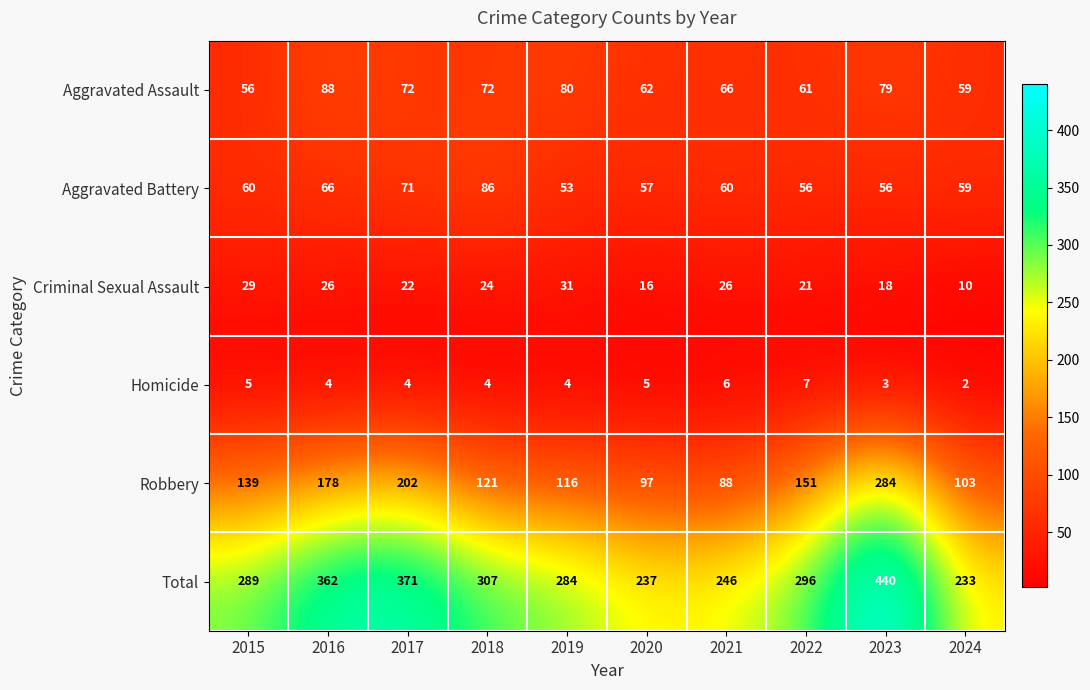

What is the sum of all Robbery values?

1479